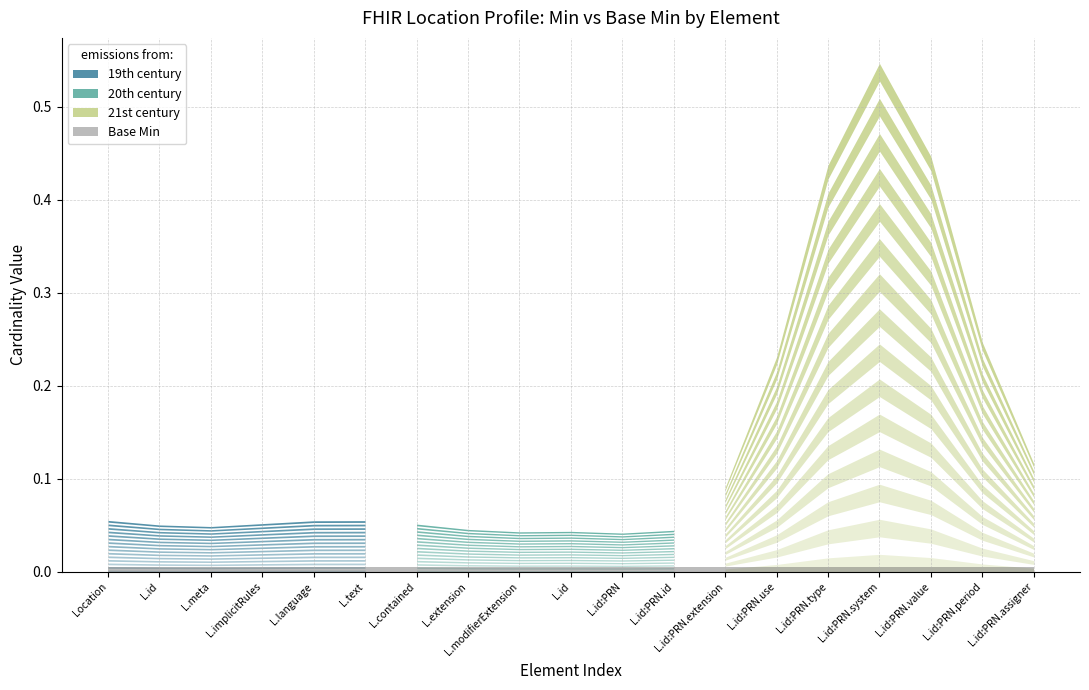

True or false: Min and Base Min cross at least once.

False